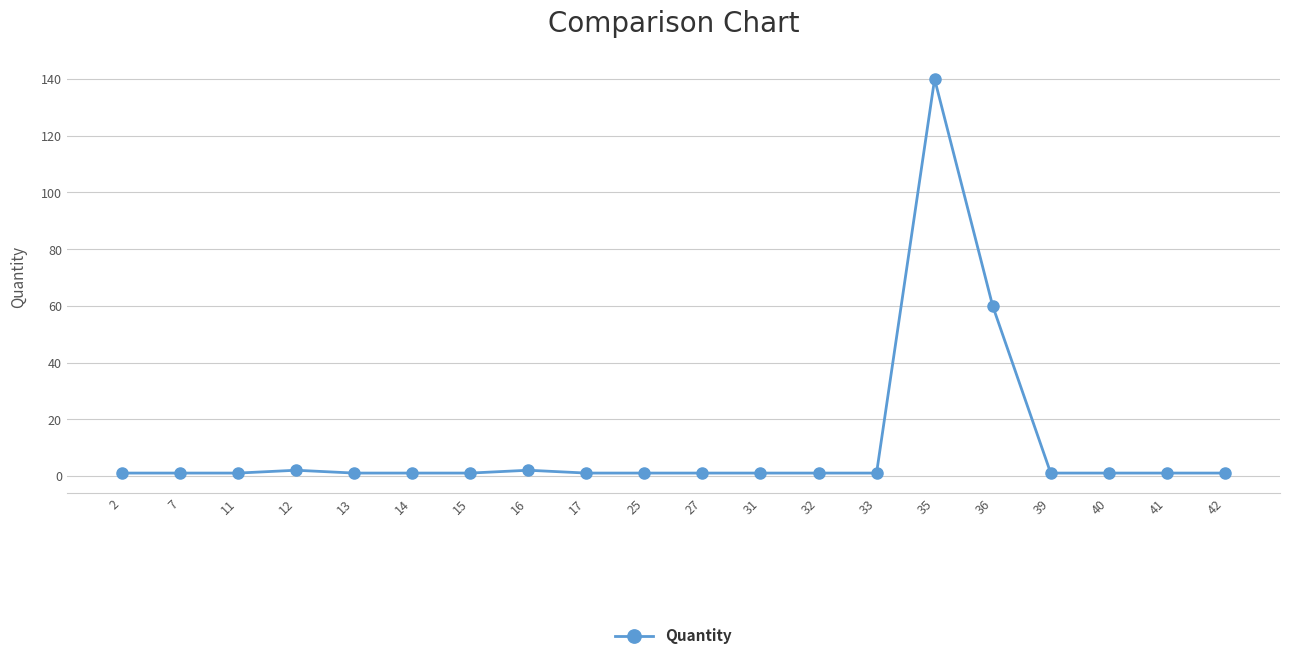

Reading right to left, extract all data points from this chart.

42=1	41=1	40=1	39=1	36=60	35=140	33=1	32=1	31=1	27=1	25=1	17=1	16=2	15=1	14=1	13=1	12=2	11=1	7=1	2=1